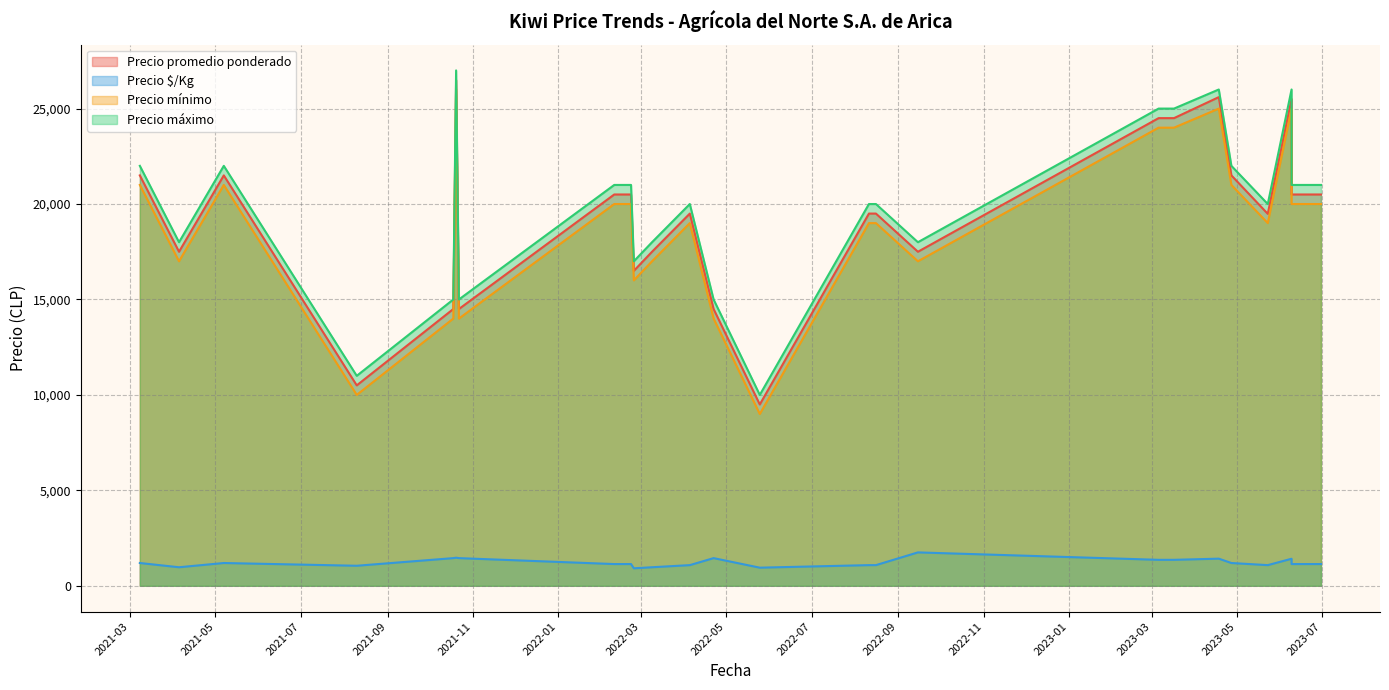

What is the spread (max minus min) of values at 2021-04-21?

18917